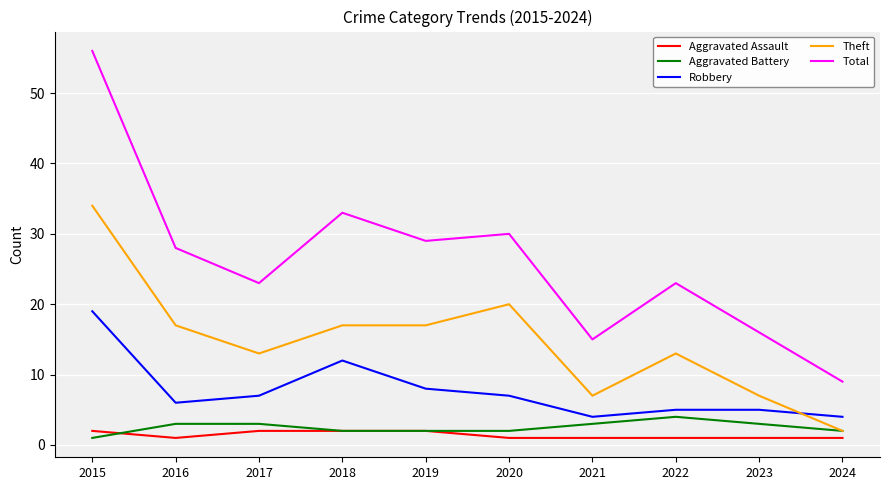

What is the total value across all series at 2015?

112